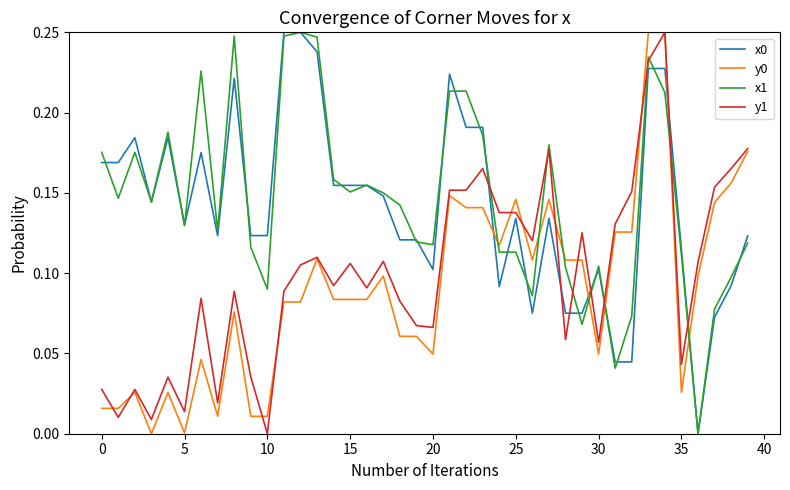

True or false: y1 and x0 intersect in this chart.

True